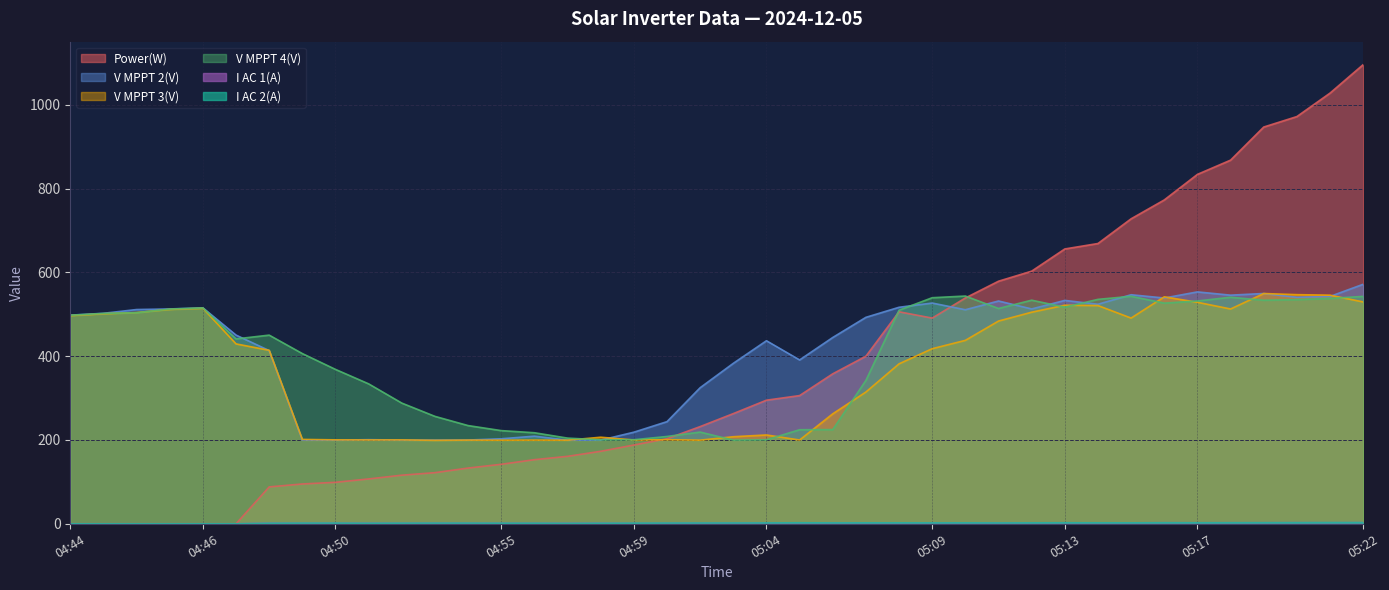

List the series in order of their peak value, lowest first.

I AC 1(A), I AC 2(A), V MPPT 4(V), V MPPT 3(V), V MPPT 2(V), Power(W)